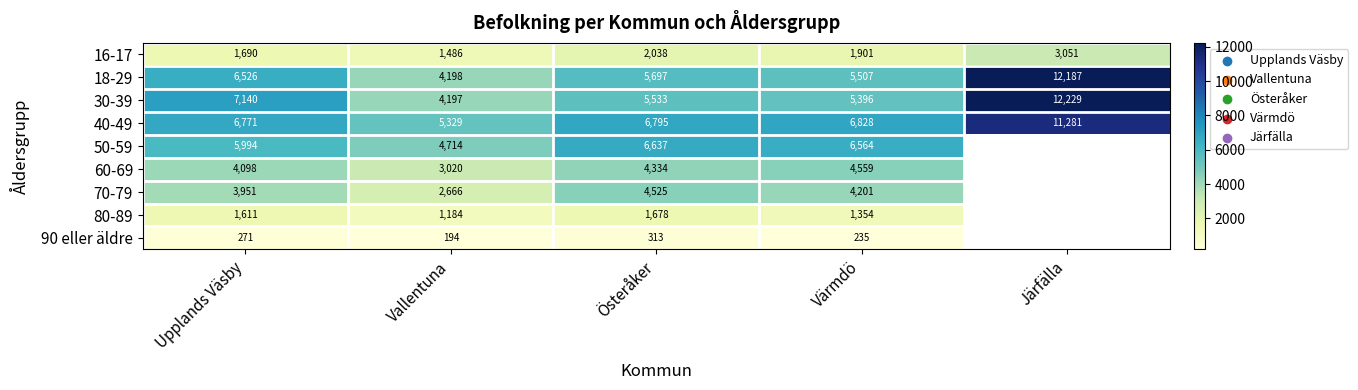

Is it true that 30-39 equals 5533 at Österåker?

True